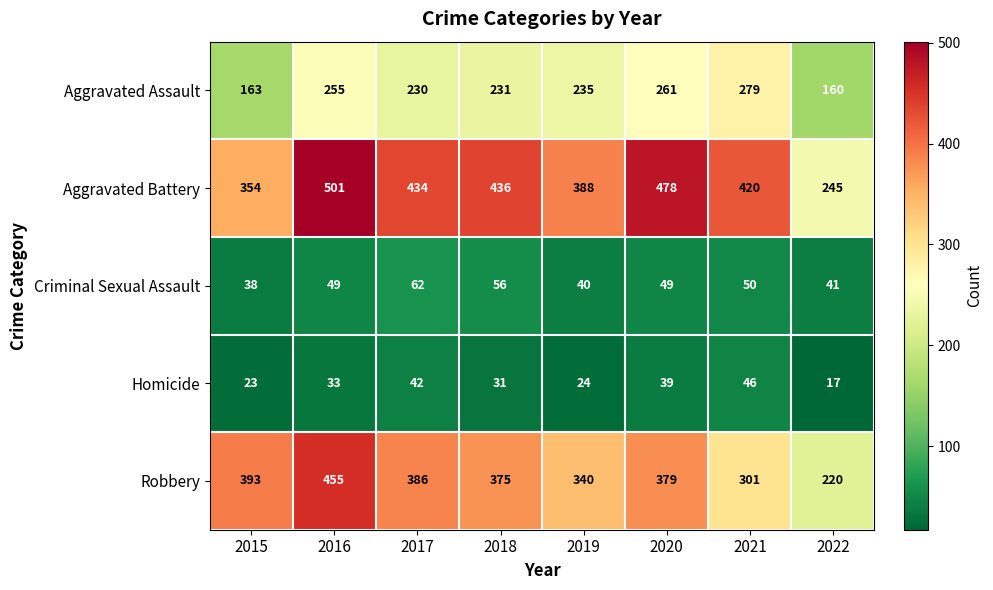

How many distinct data groups are displayed?

5